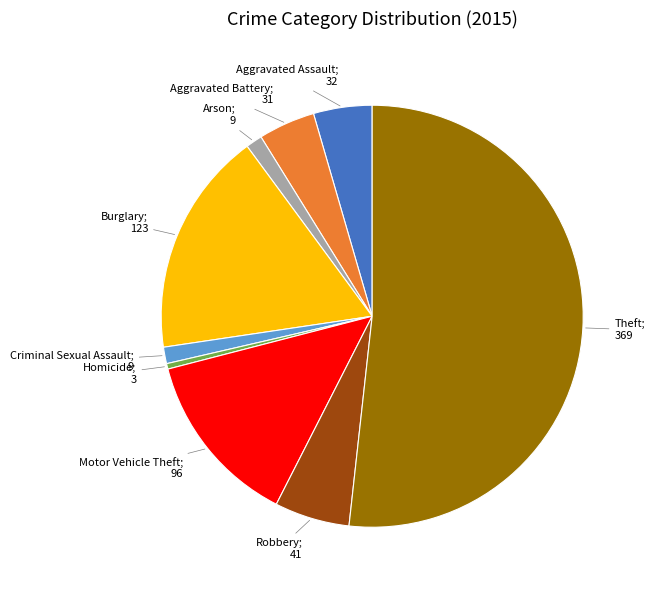

Is there a majority slice in this chart?

Yes